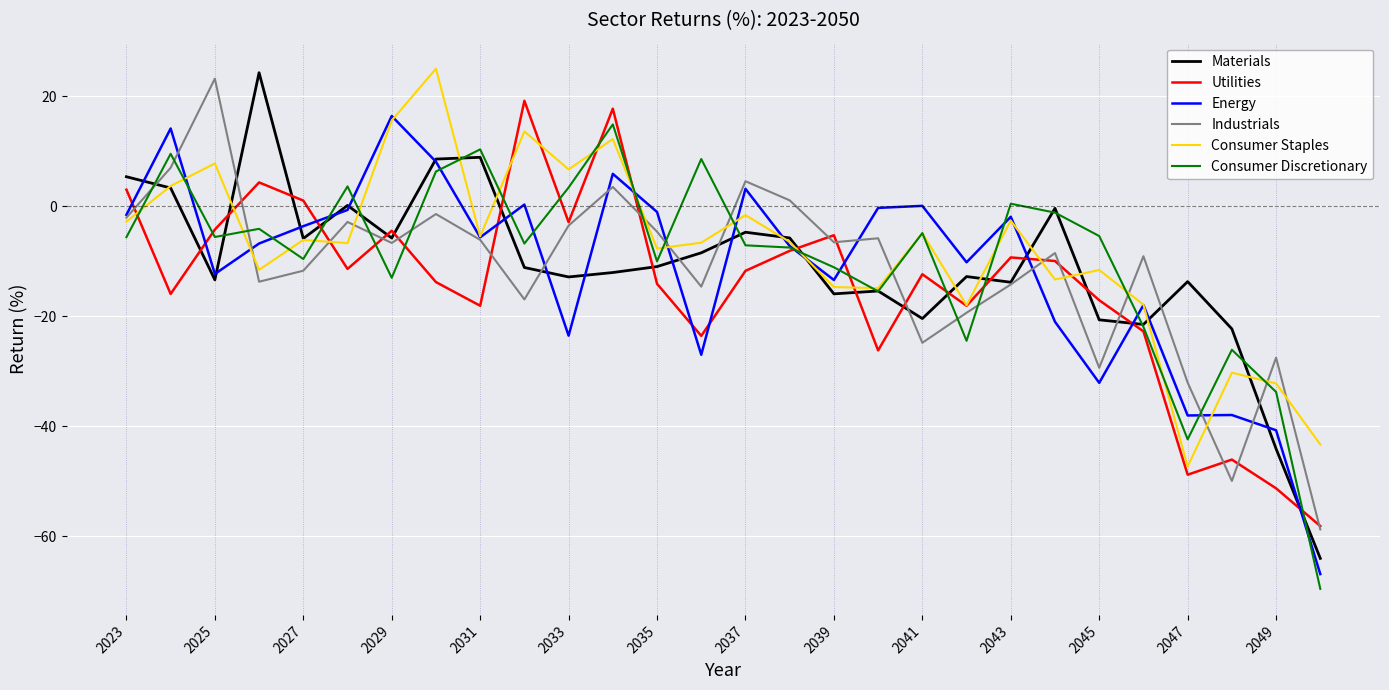

Is this an area chart (filled region under the line)?

No